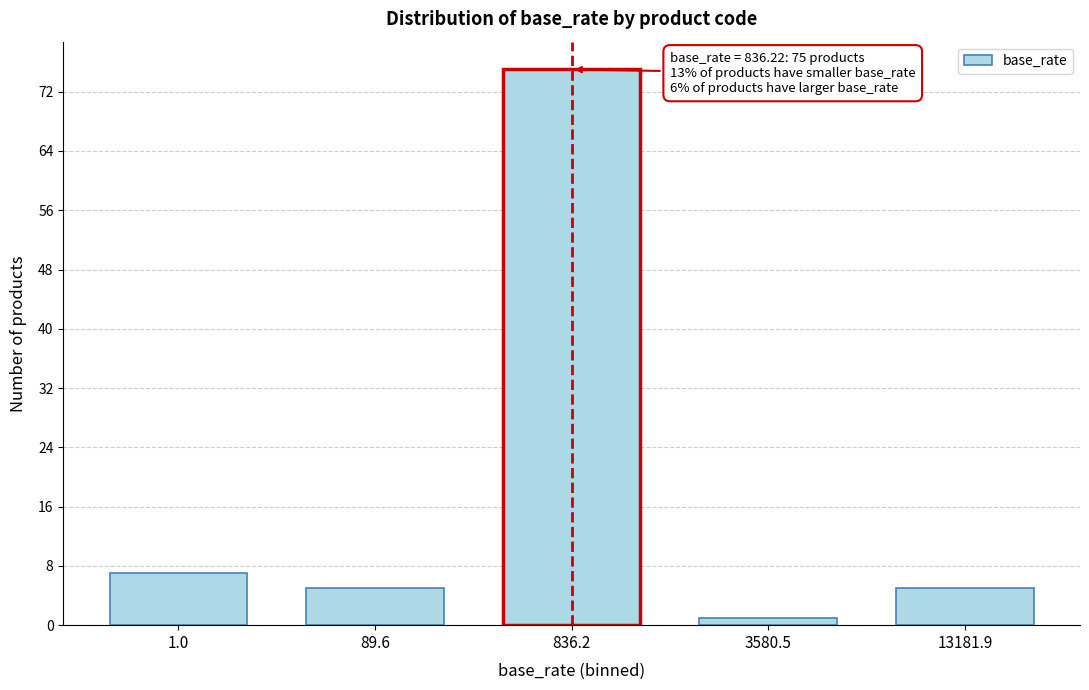

Reading left to right, what are all the values shown in this chart?

7	5	75	1	5